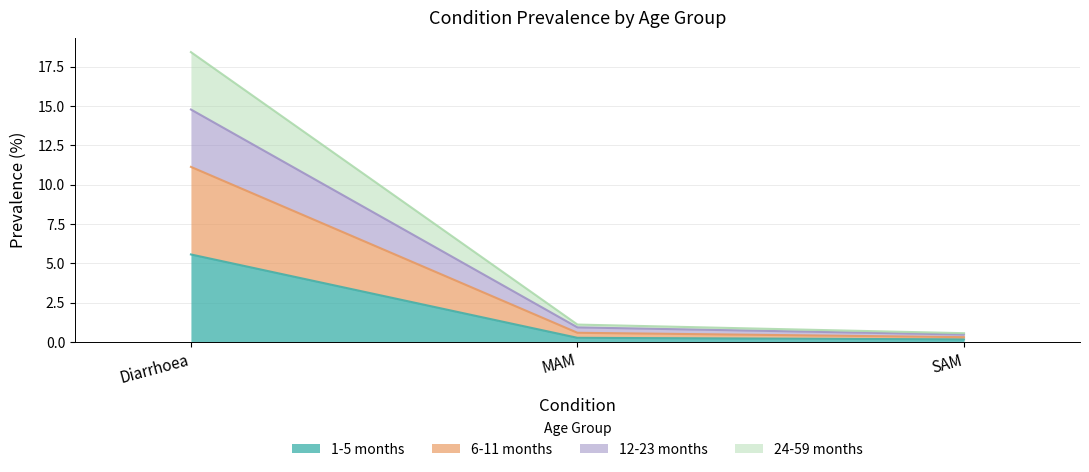

Reading left to right, transcribe the values for 1-5 months.

Diarrhoea=5.6	MAM=0.3	SAM=0.2